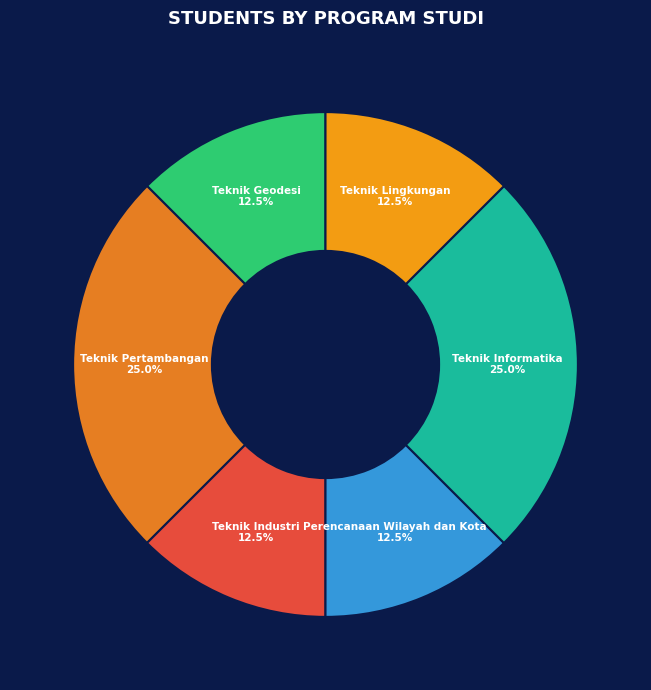

How many slices are in this pie chart?

6